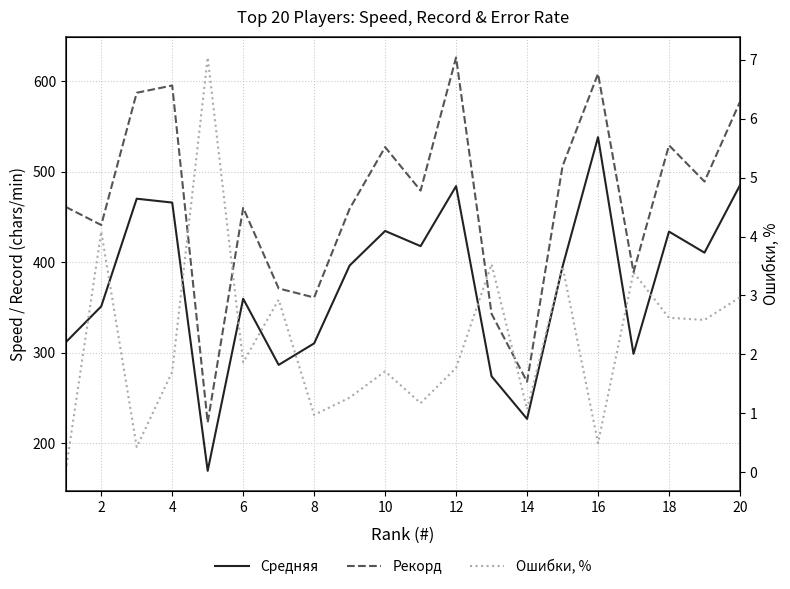

Is the value of Средняя at 18 greater than the value of Рекорд at 18?

No